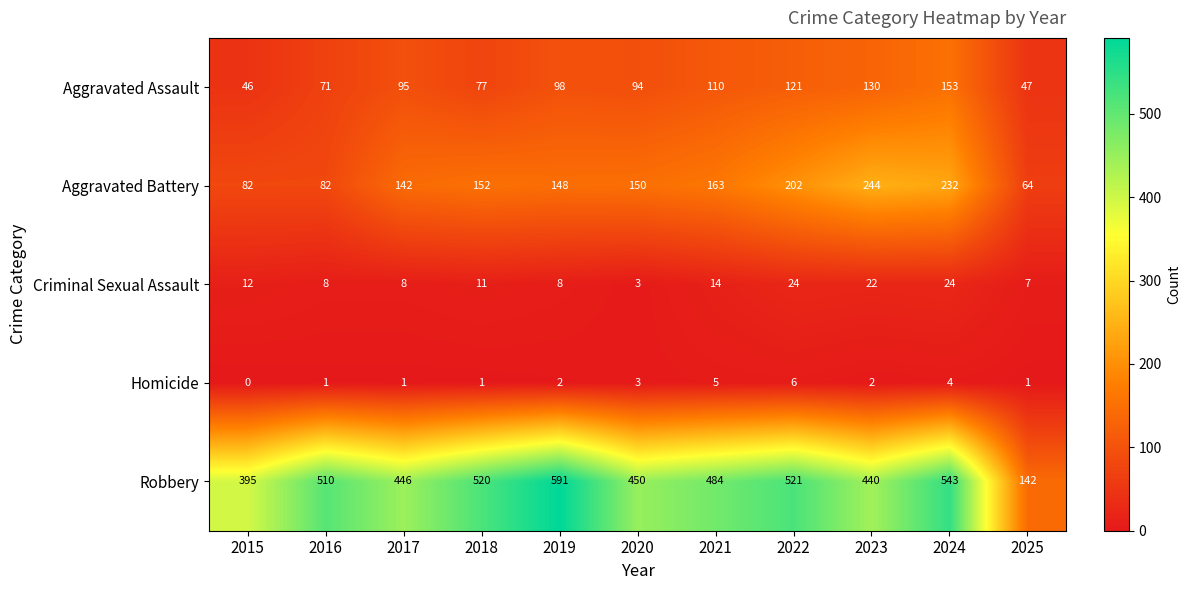

At which category is the sum across all series the highest?

2024